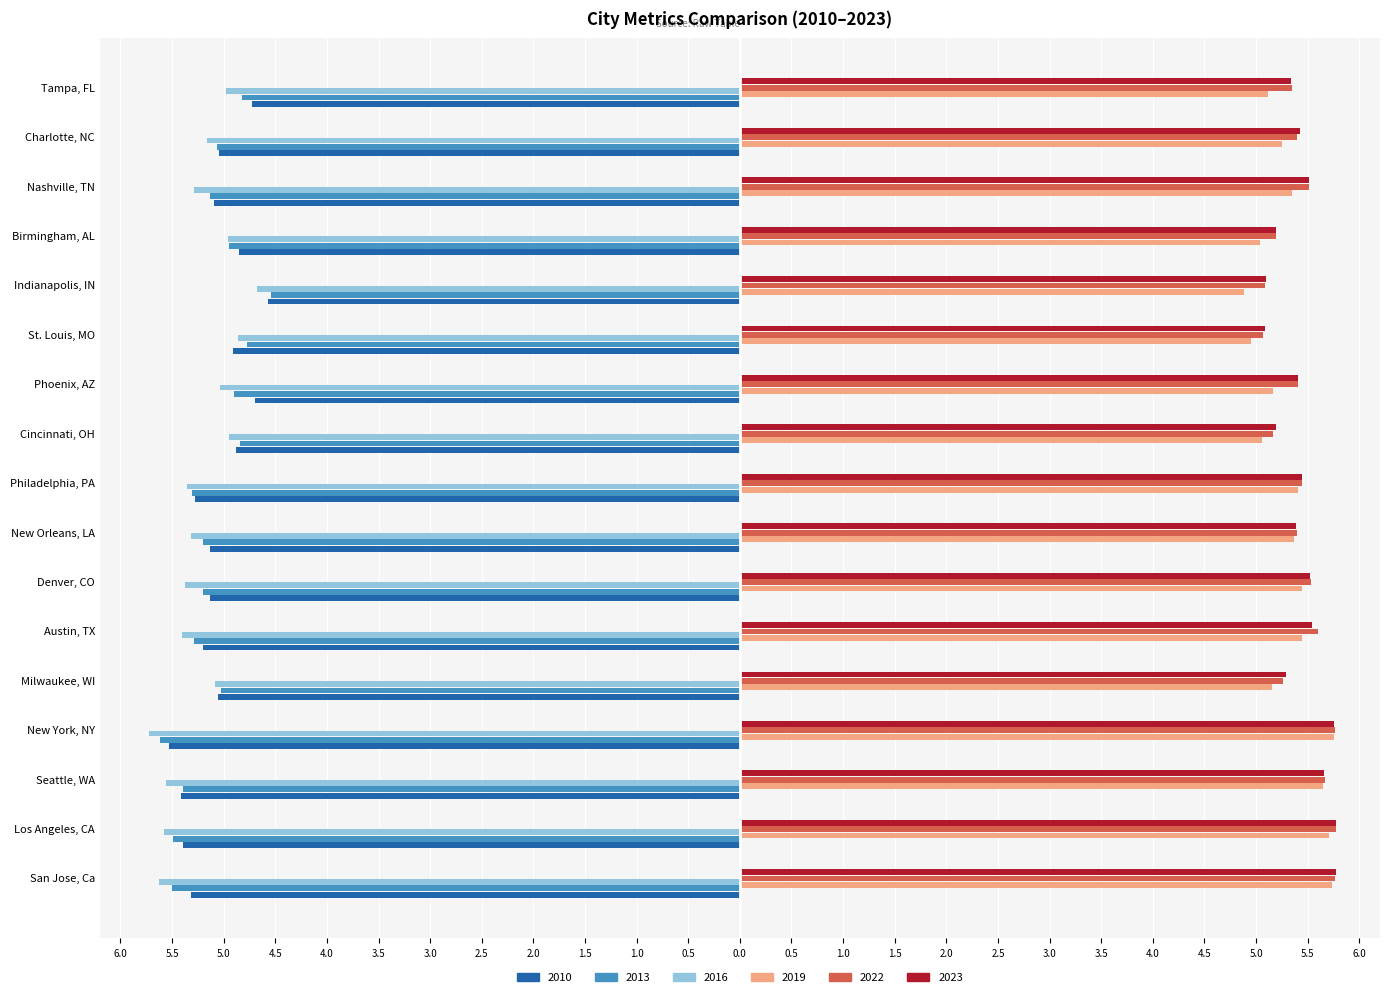

How many data points in 2016 are less than -5?

12